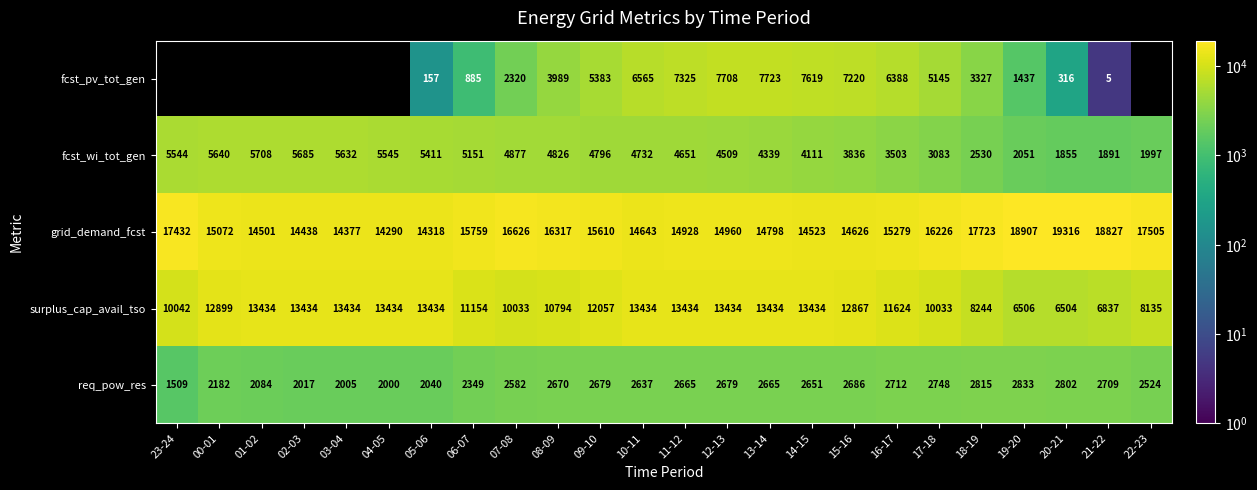

How many data points does each series have?

24